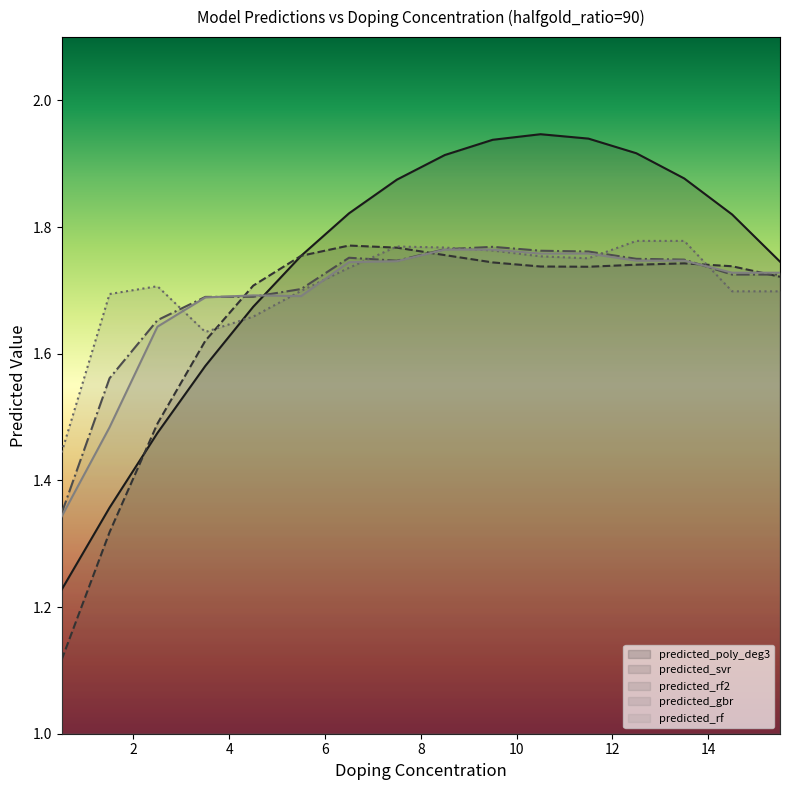

Count the number of categories in the chart.

16